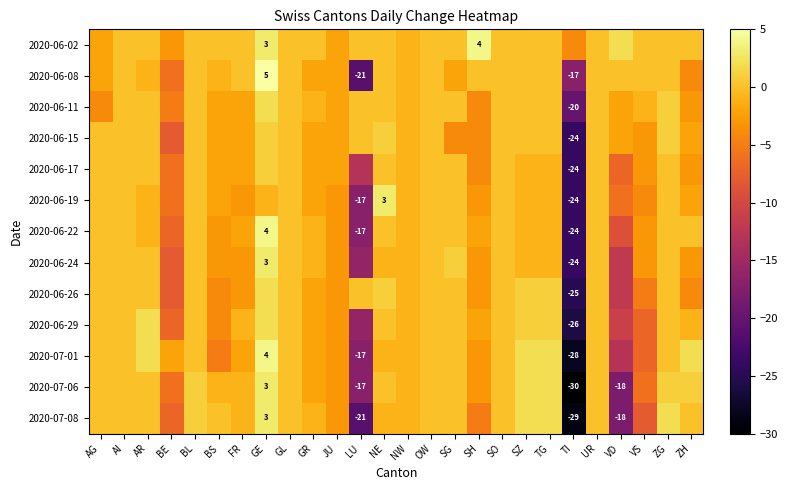

True or false: 2020-06-08 has a value of 0 at TG.

True